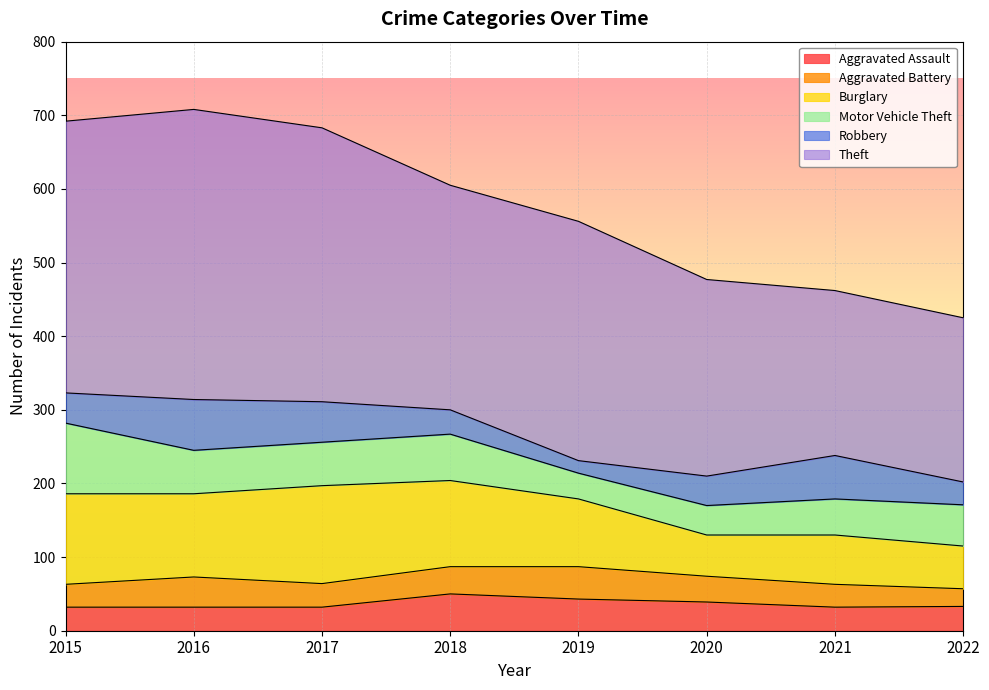

True or false: Aggravated Assault and Burglary intersect in this chart.

False